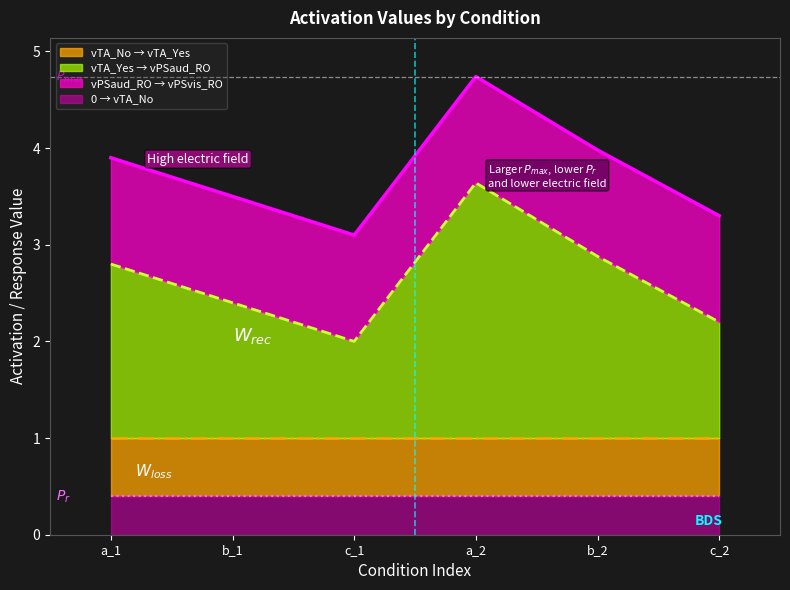

Is it true that 0 → vTA_No equals 0.4 at c_2?

True